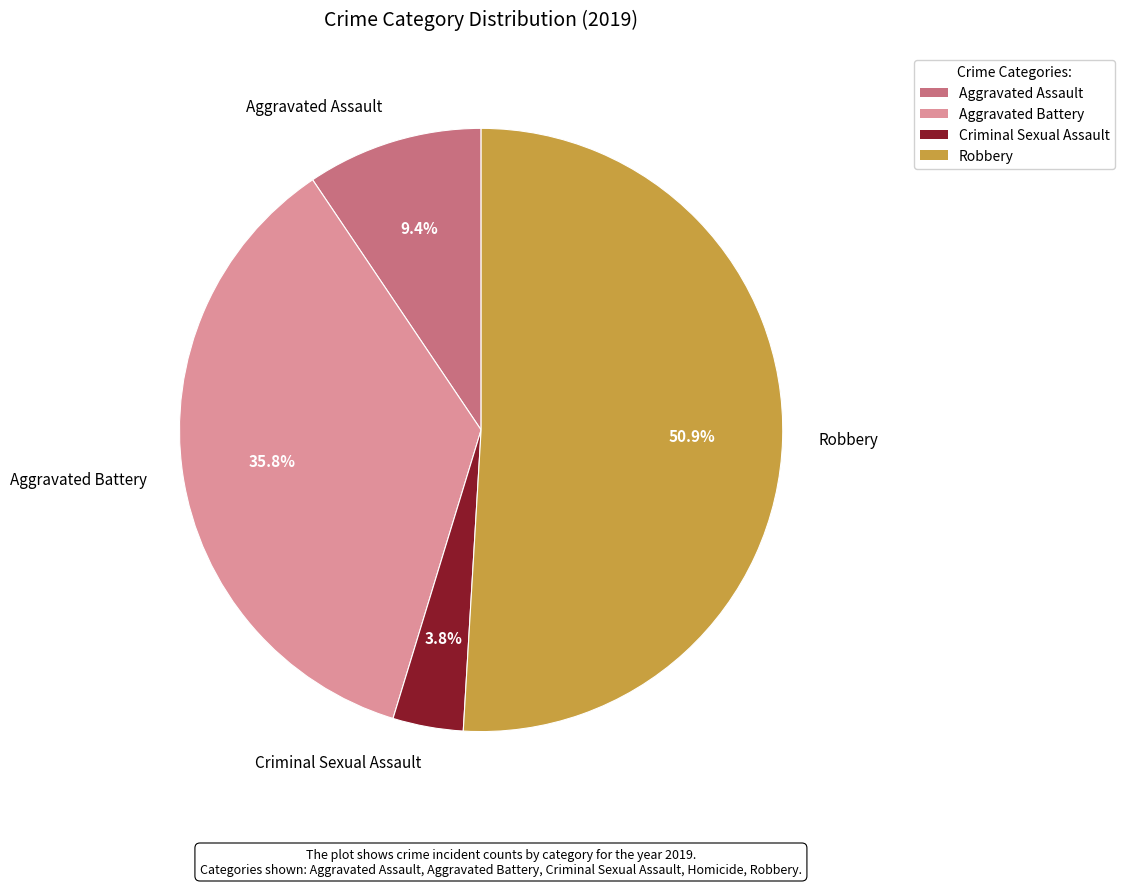

Which category has the biggest portion of the pie?

Robbery